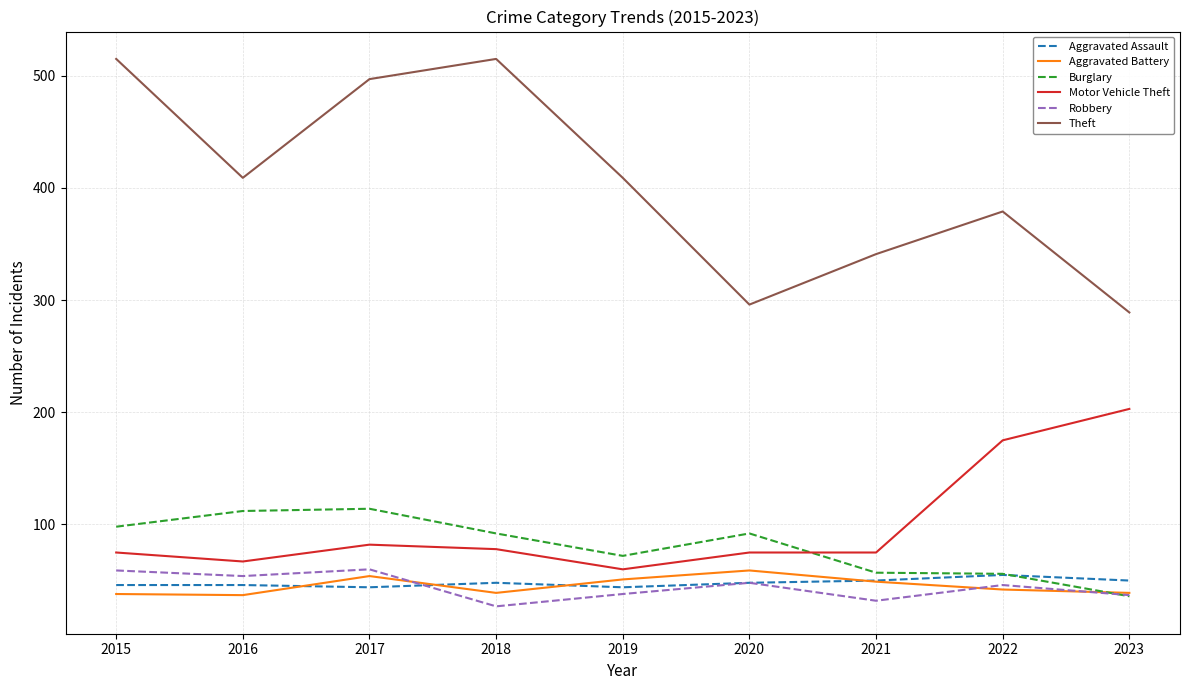

Is it true that Aggravated Battery equals 23 at 2017?

False